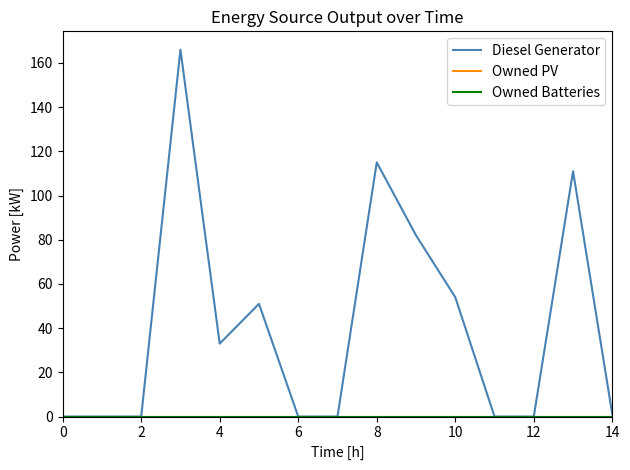

Does the chart have visible grid lines?

No